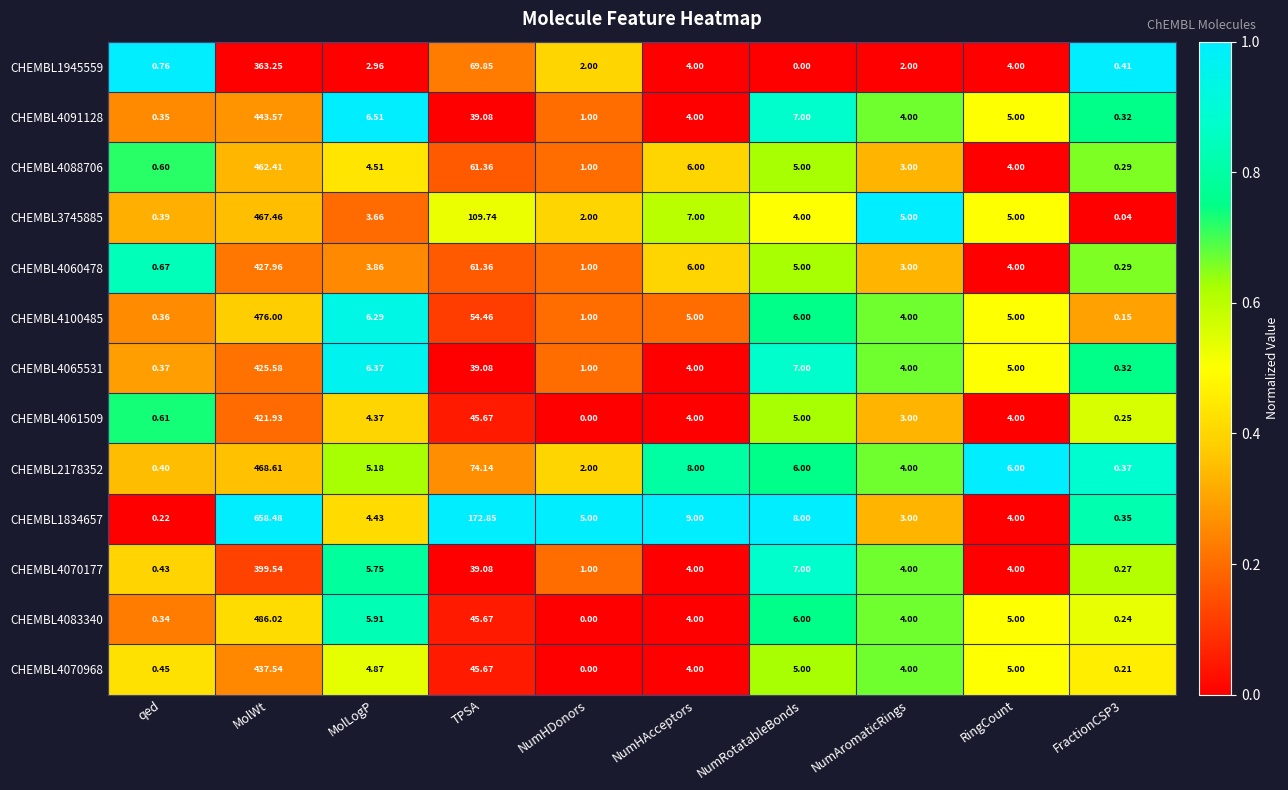

At which label is CHEMBL1834657 closest to 329?

TPSA